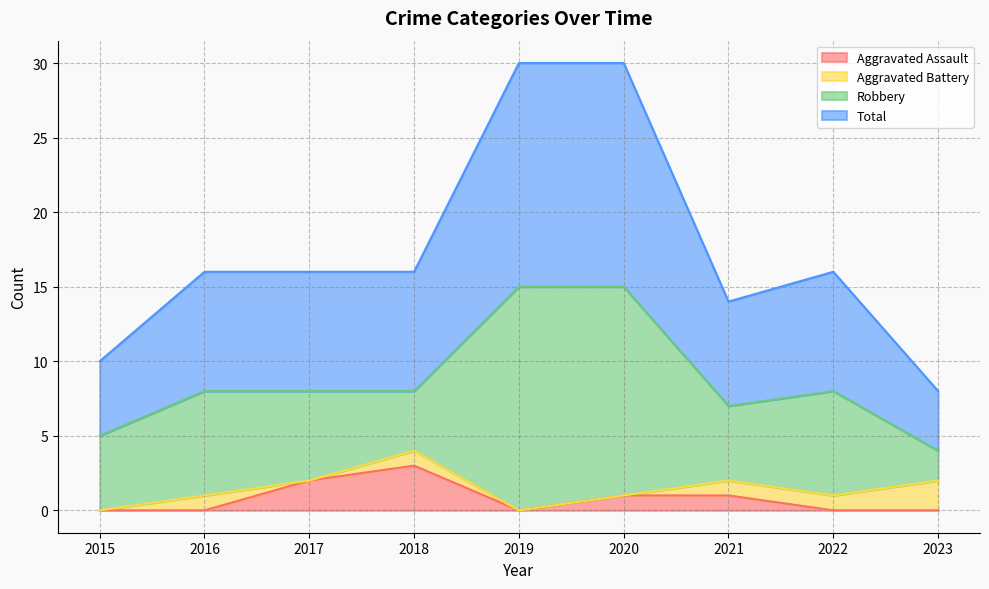

True or false: Total and Aggravated Assault intersect in this chart.

False